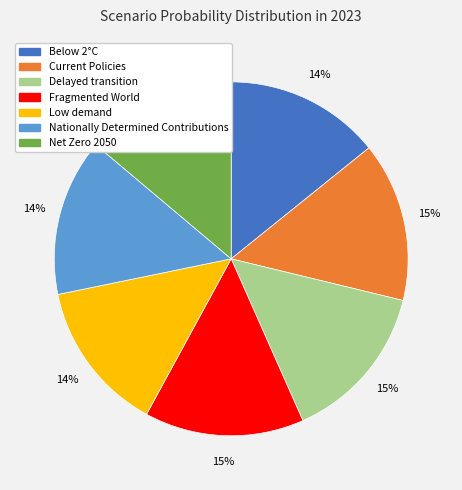

Do Low demand and Current Policies together represent more than half of the pie?

No